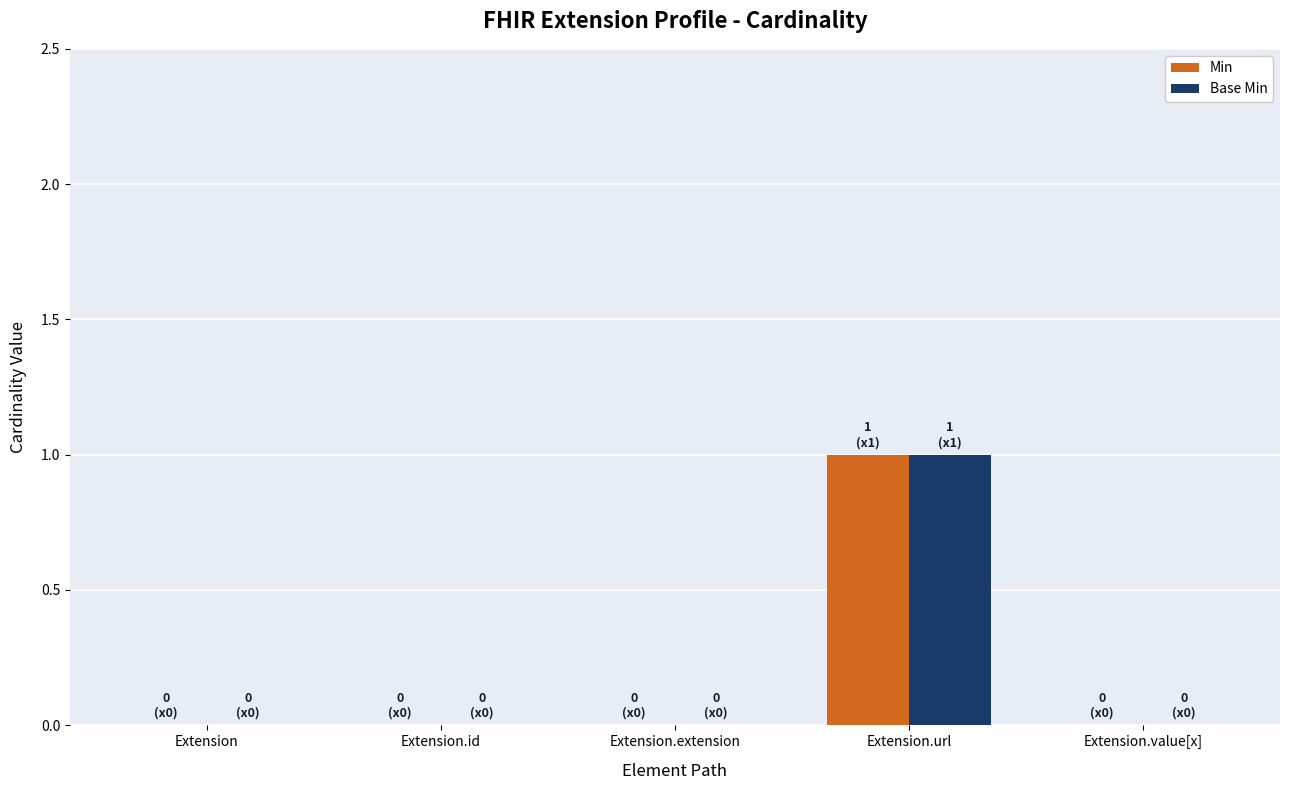

The value of Base Min at Extension.value[x] is 0. True or false?

True